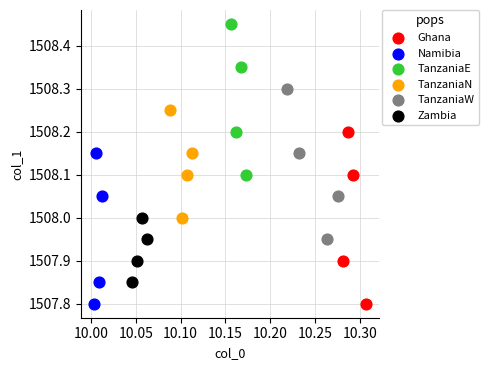

Which series contains the highest Y value?

TanzaniaE